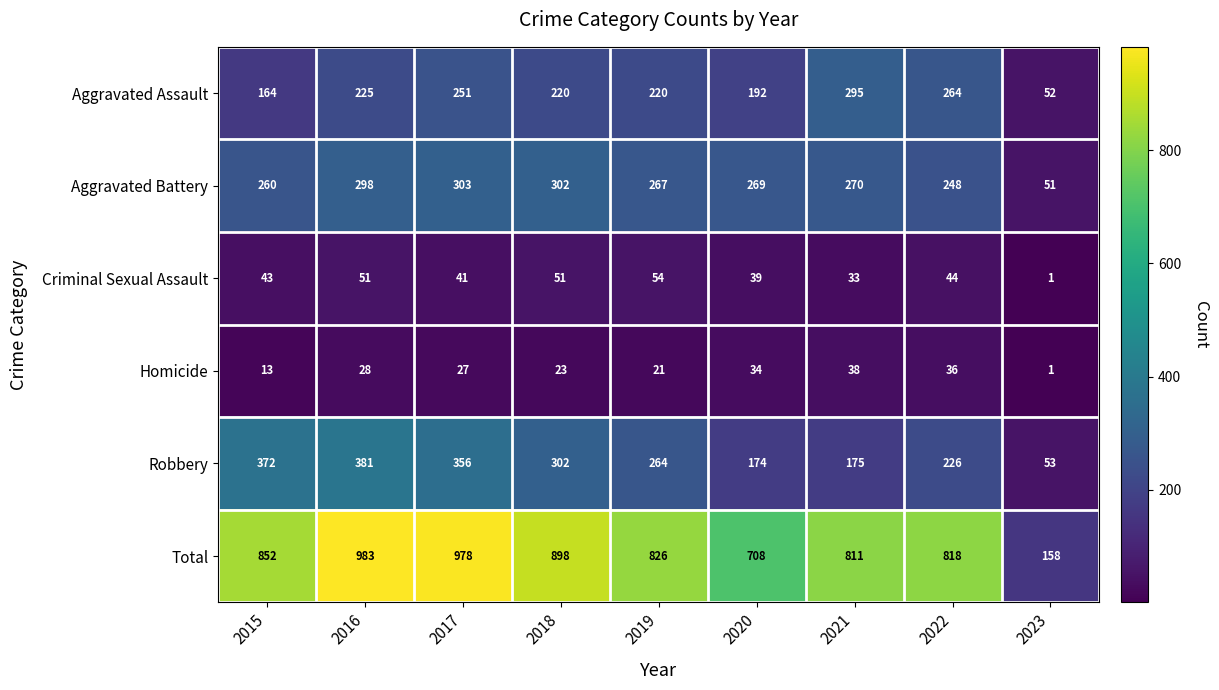

What is the difference between the maximum and minimum values in the Homicide series?

37